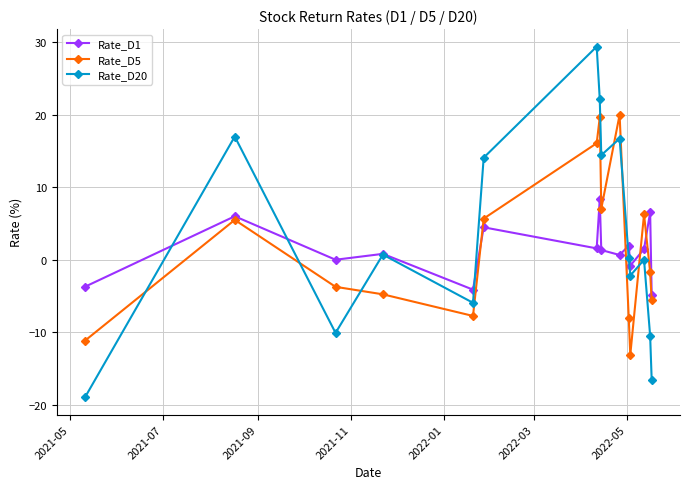

True or false: Rate_D5 has more than 0 interior local peaks.

True